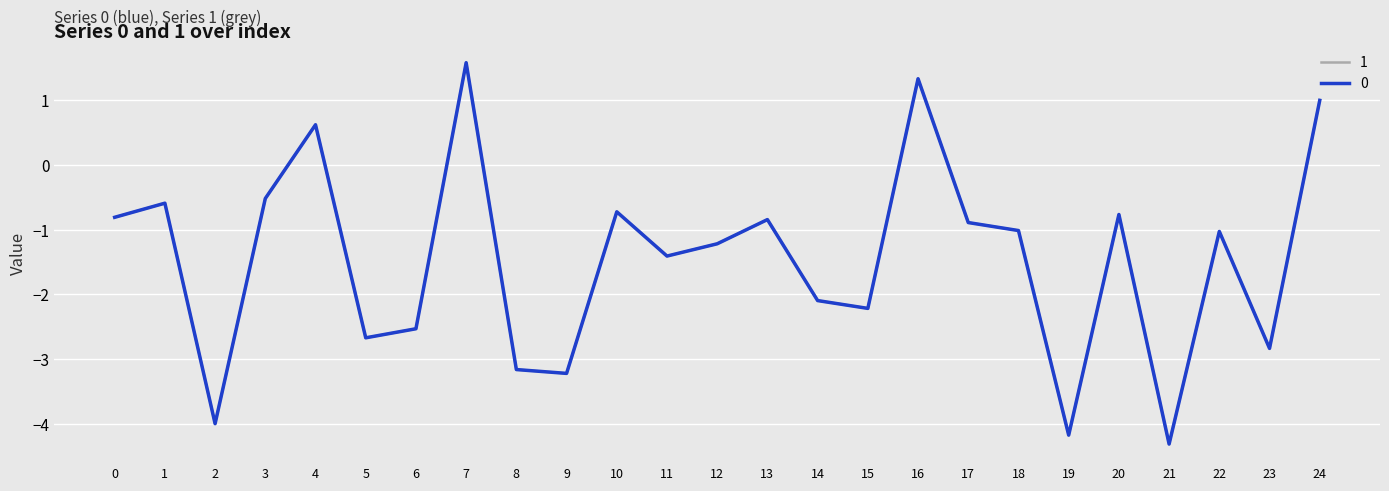

The 0 series shows 0.6 at 4. True or false?

True